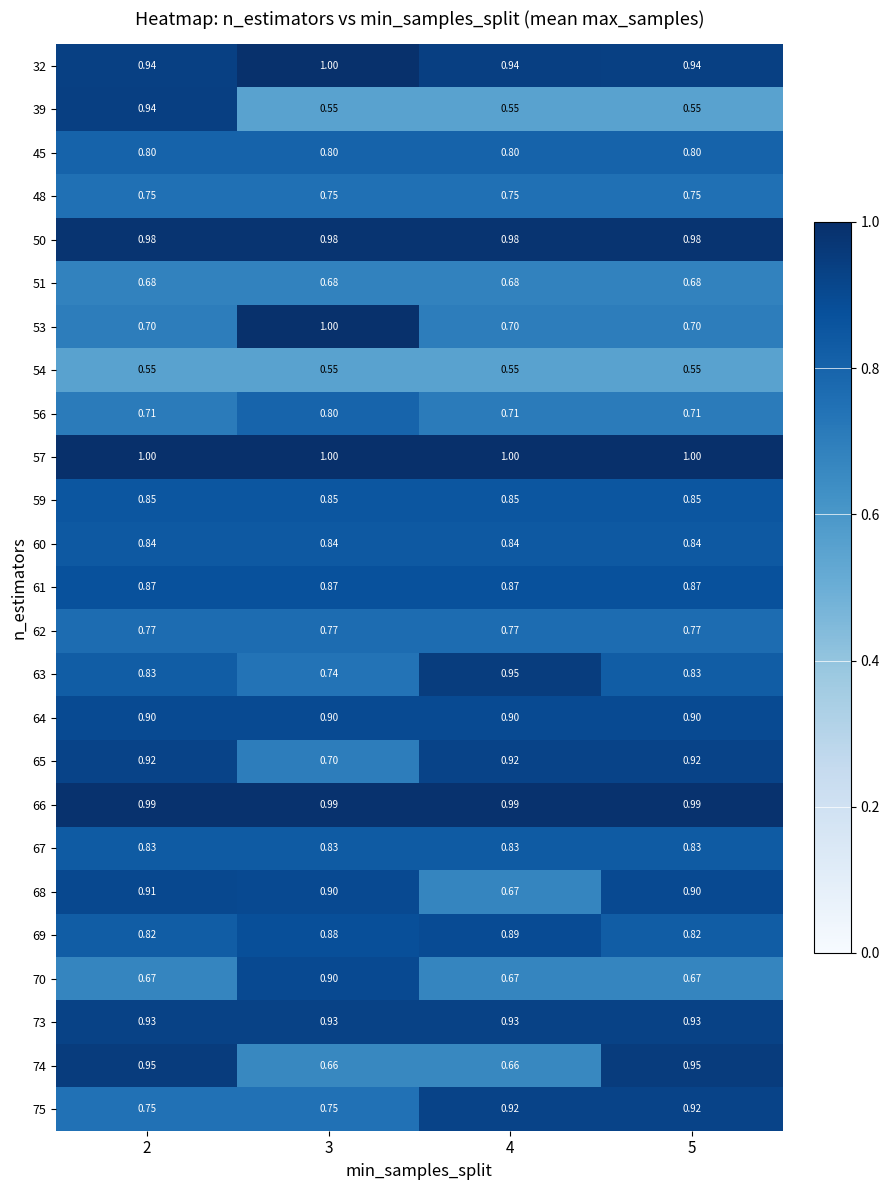

Is the value of 32 at 2 greater than the value of 70 at 5?

Yes